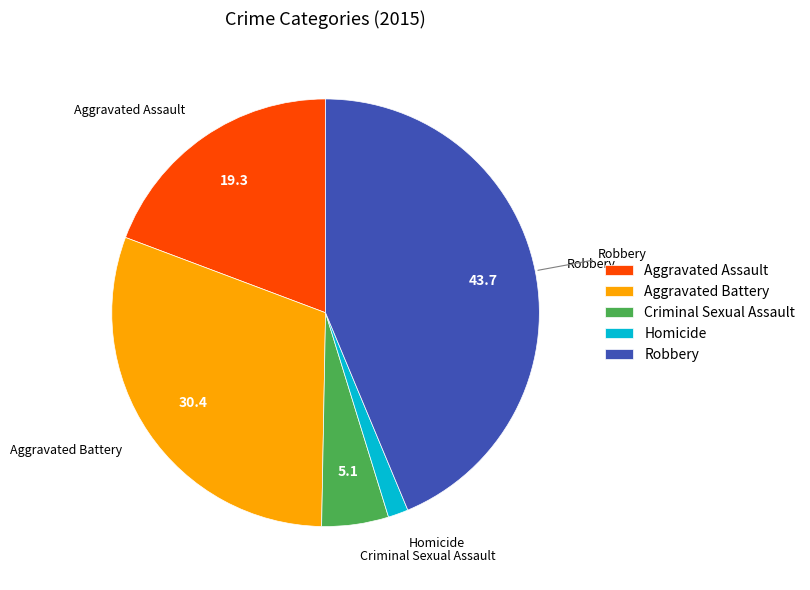

Is the sum of Aggravated Battery and Robbery greater than half?

Yes